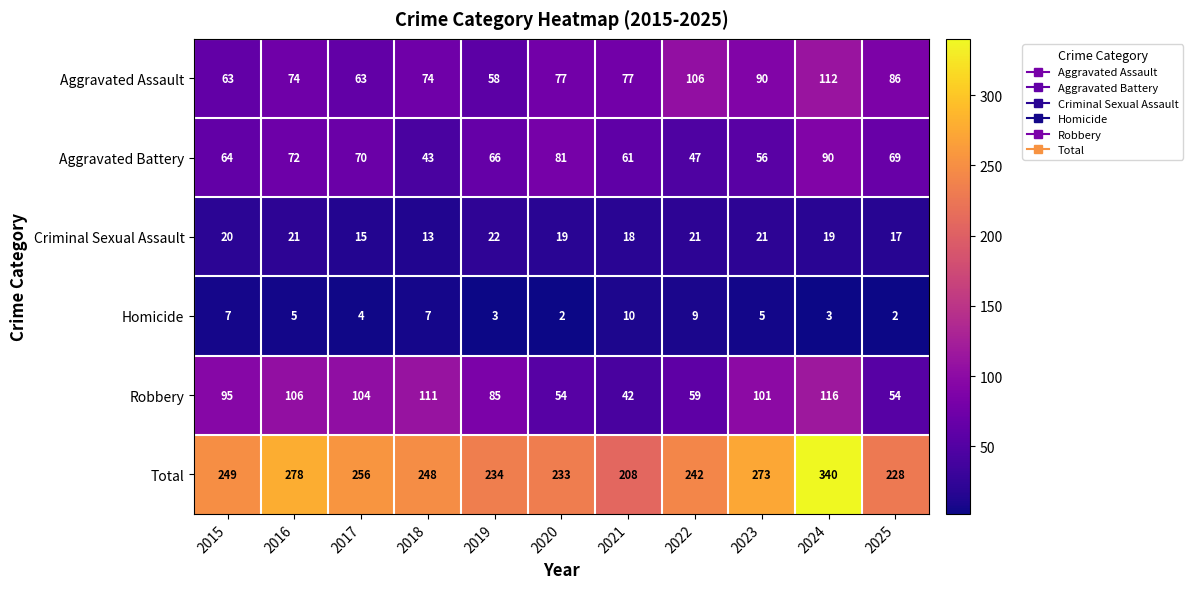

What is the difference between the second highest and second lowest values in the Criminal Sexual Assault series?

6